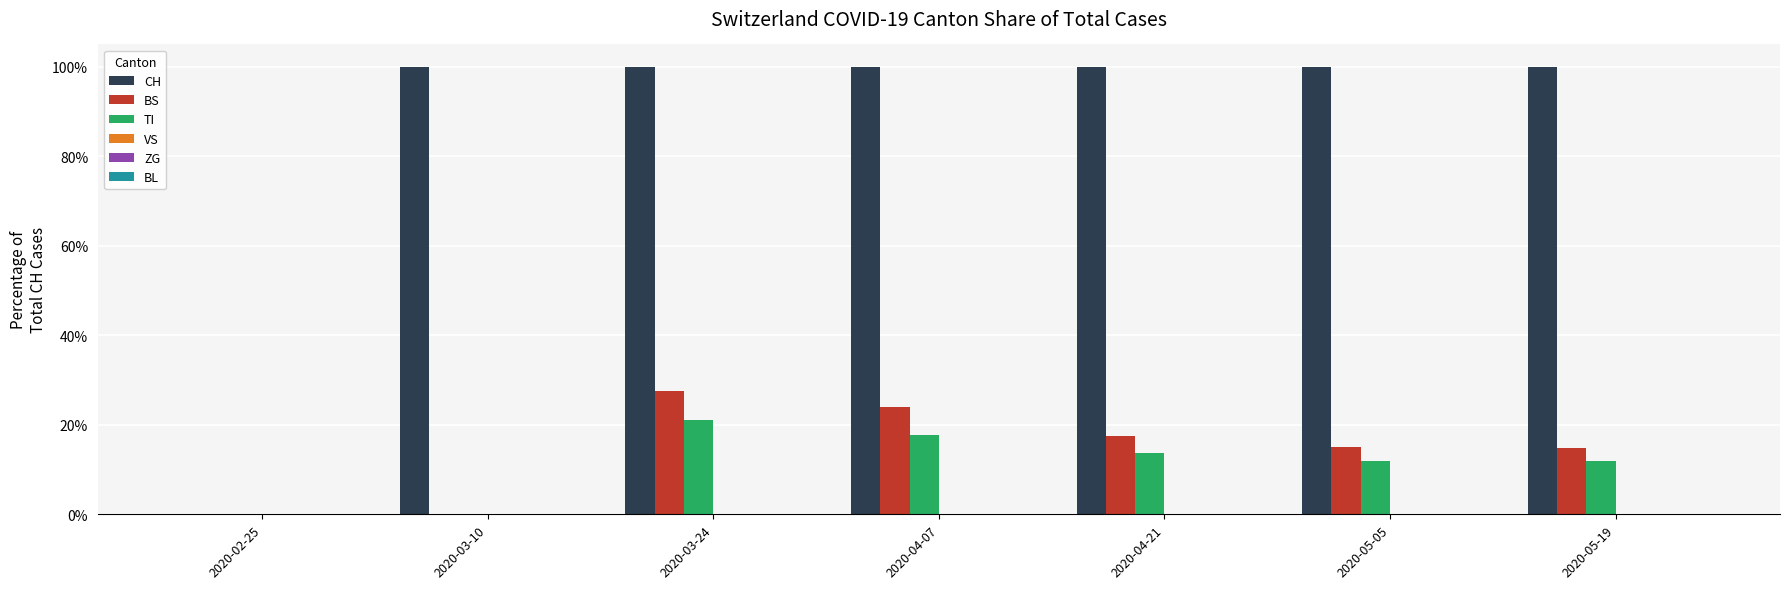

Which series changed the most between 2020-03-10 and 2020-05-19?

BS